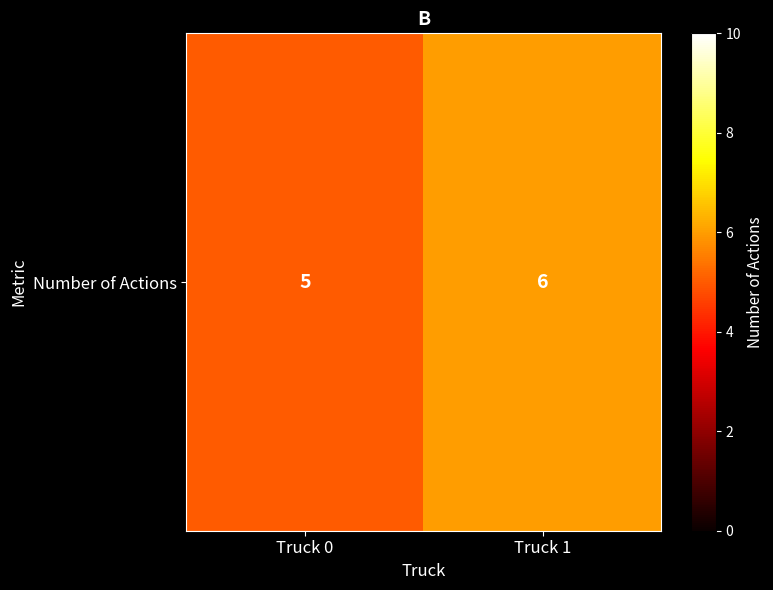

Reading left to right, list all the values displayed in this chart.

5	6